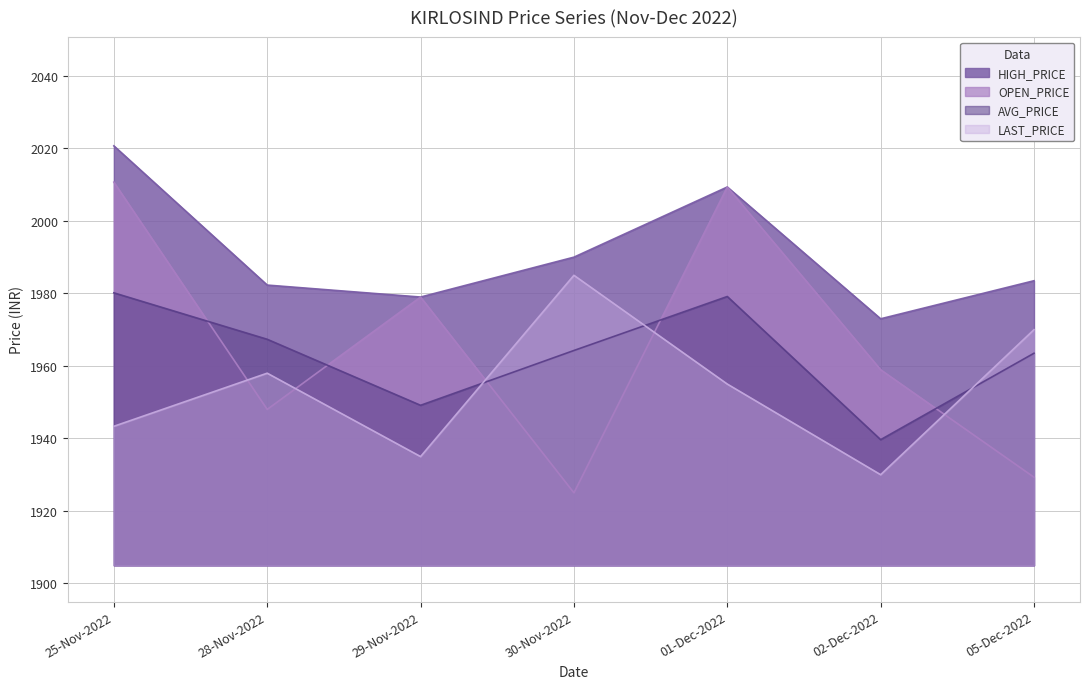

Is the value of HIGH_PRICE at 01-Dec-2022 greater than the value of OPEN_PRICE at 02-Dec-2022?

Yes